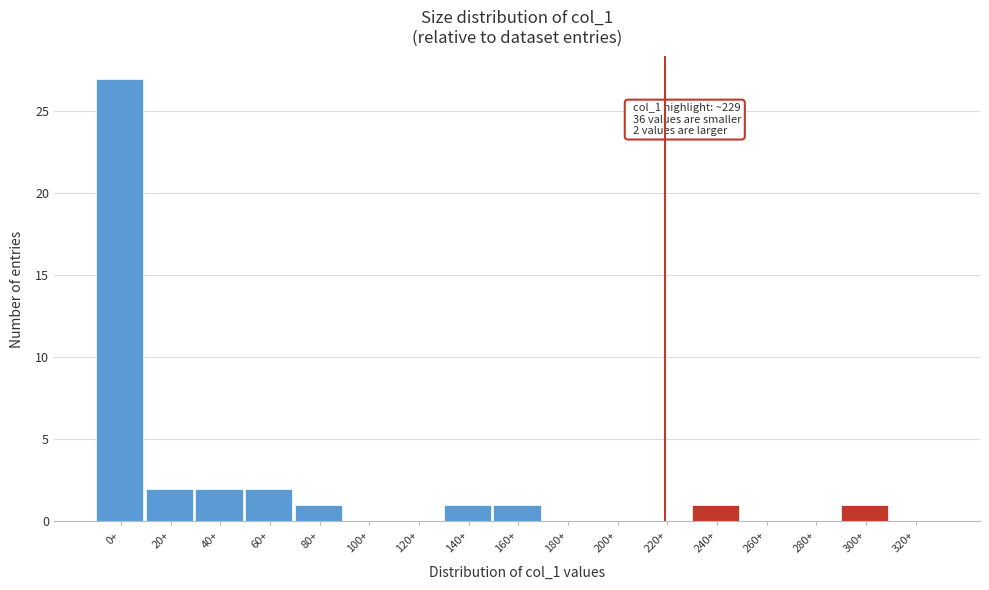

Reading left to right, extract all data points from this chart.

0+=27	20+=2	40+=2	60+=2	80+=1	100+=0	120+=0	140+=1	160+=1	180+=0	200+=0	220+=0	240+=1	260+=0	280+=0	300+=1	320+=0